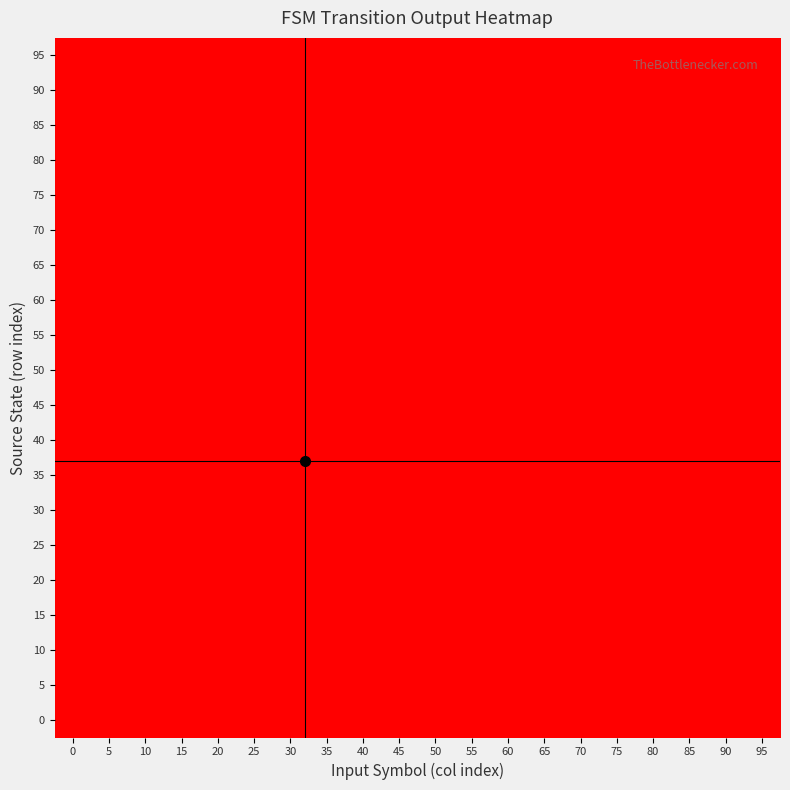

What is the total value across all series at 0?

13